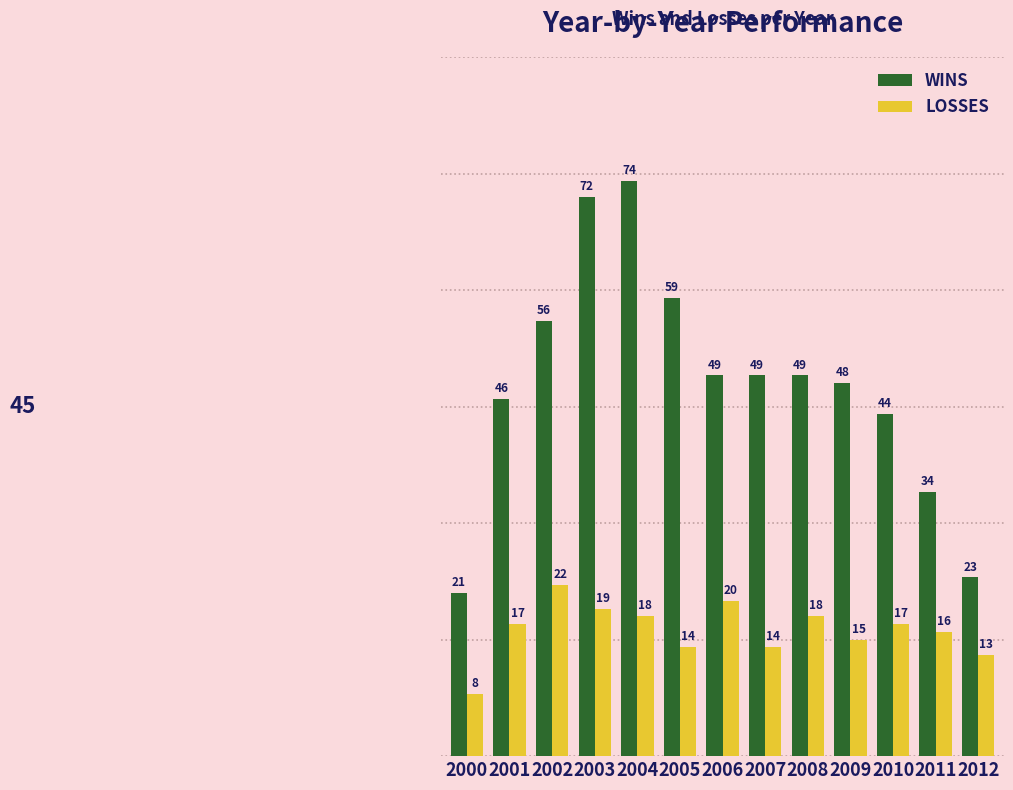

Reading right to left, transcribe all the data shown in this chart.

WINS: 2012=23	2011=34	2010=44	2009=48	2008=49	2007=49	2006=49	2005=59	2004=74	2003=72	2002=56	2001=46	2000=21
LOSSES: 2012=13	2011=16	2010=17	2009=15	2008=18	2007=14	2006=20	2005=14	2004=18	2003=19	2002=22	2001=17	2000=8